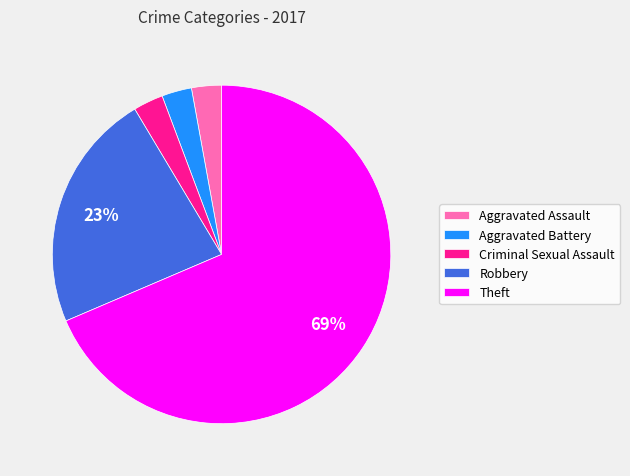

Count the number of slices in the pie.

5